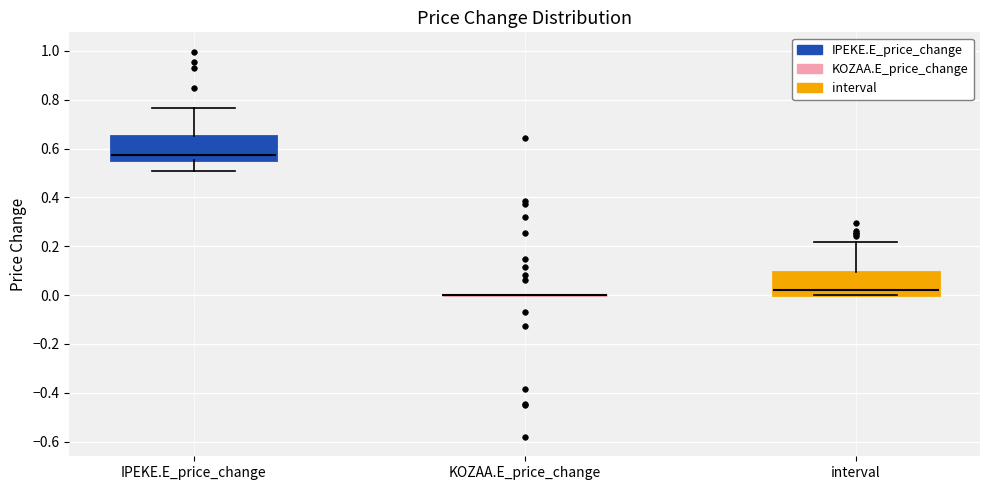

Reading left to right, transcribe this box plot: for each box, give where its median line is, the range the box spans, and where its two whiskers end, as read against the y-axis. The values are not printed on the chart, so give them approximately, as read against the axis.

IPEKE.E_price_change: median 0.58, box 0.56 to 0.66, whiskers 0.50 to 0.76
KOZAA.E_price_change: box collapsed to a line at 0.00, whiskers 0.00 to 0.00
interval: median 0.02, box 0.00 to 0.10, whiskers 0.00 to 0.22